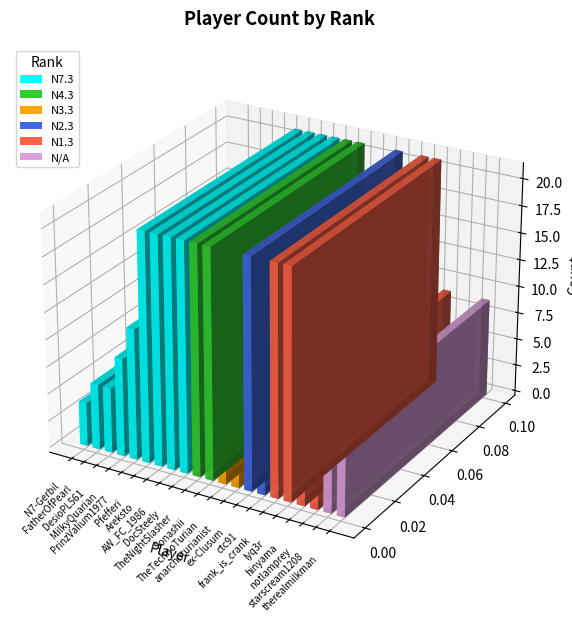

Reading left to right, extract all data points from this chart.

4	6	6	9	12	21	21	21	21	21	21	6	3	21	12	21	21	9	3	7	9